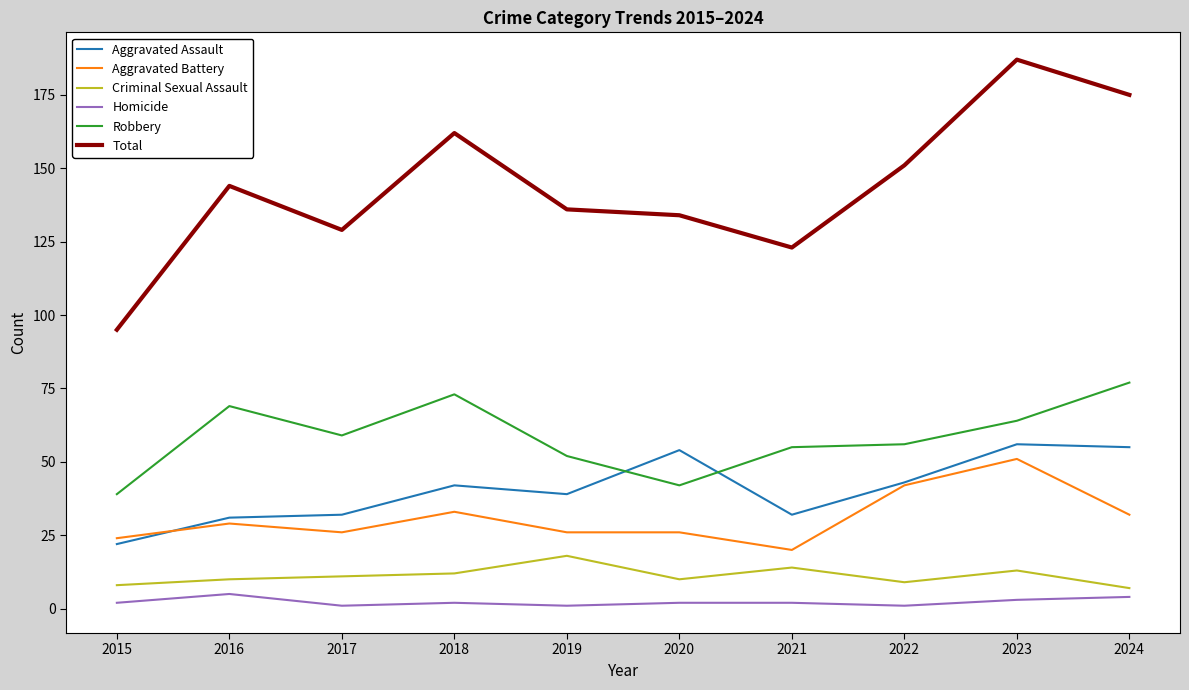

Which series ends up on top after the final intersection of Aggravated Battery and Aggravated Assault?

Aggravated Assault